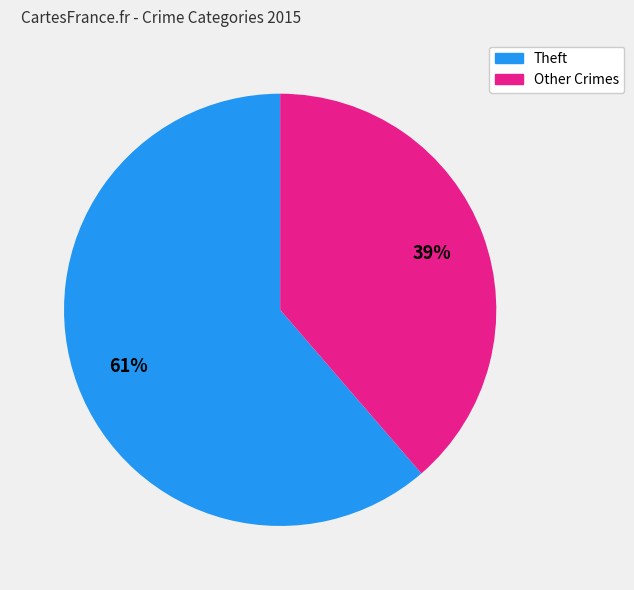

Does any single category account for the majority?

Yes